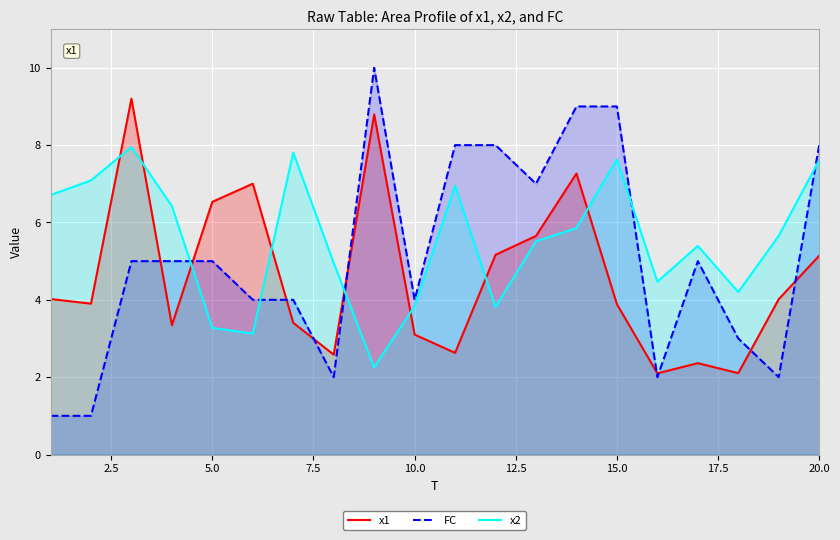

What is the sum of all x2 values?

110.5